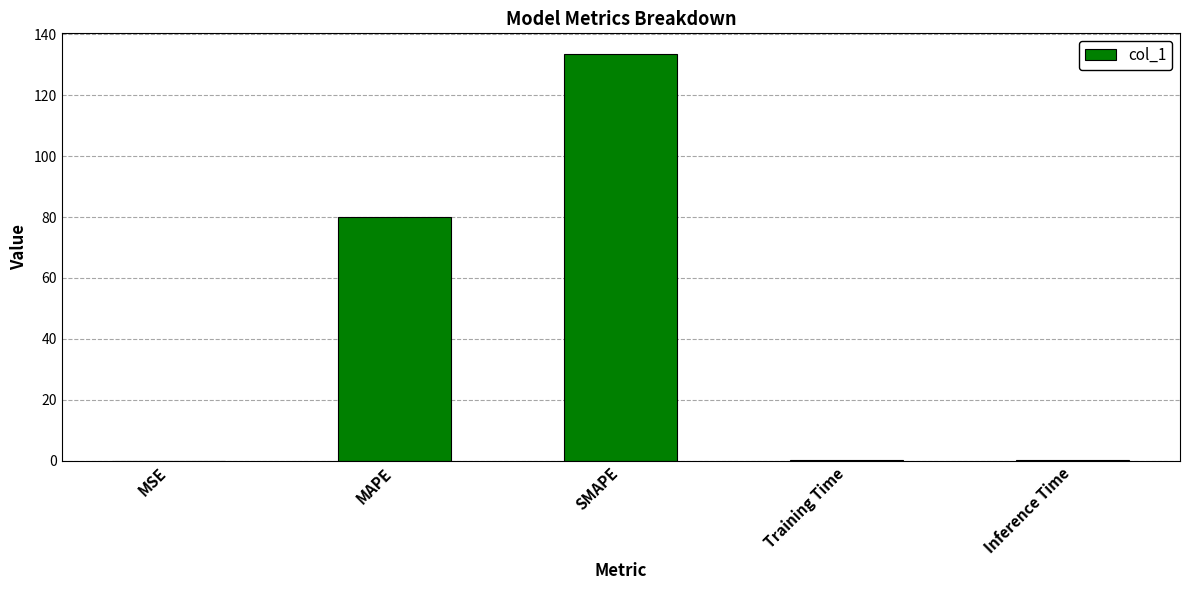

What is the greatest value displayed?

133.7